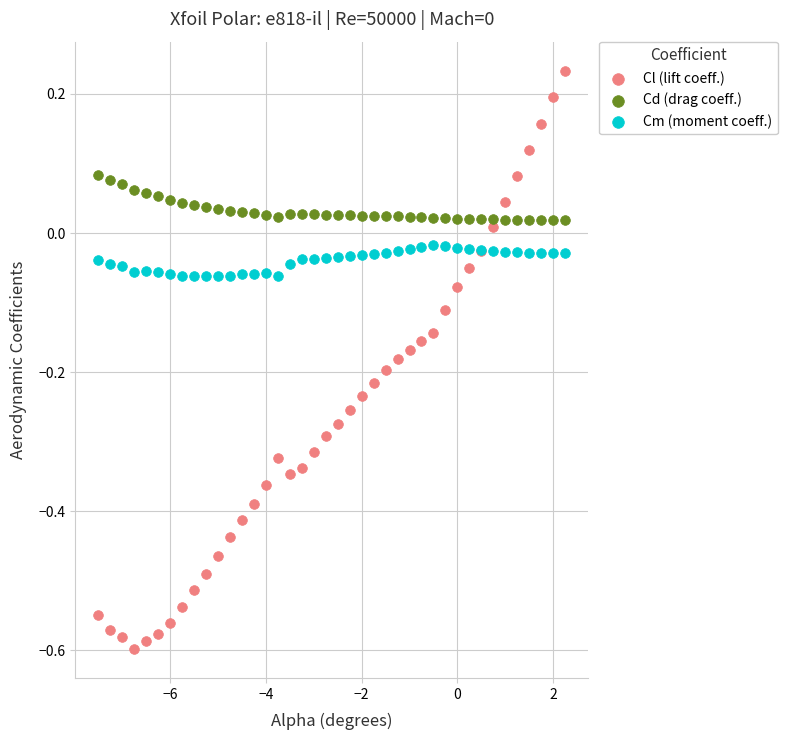

Which series reaches the maximum Y coordinate?

Cl (lift coeff.)